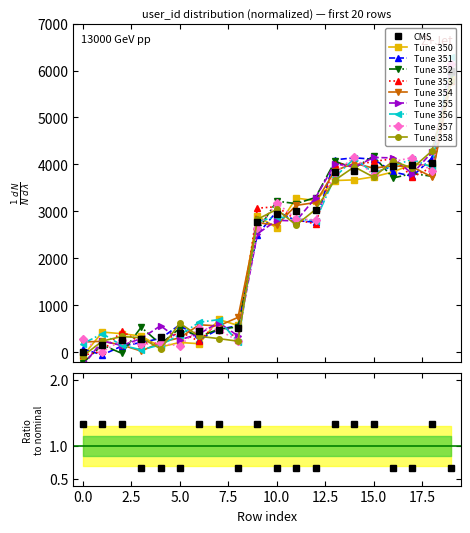

Where does the user_id series first go above 2936?

10